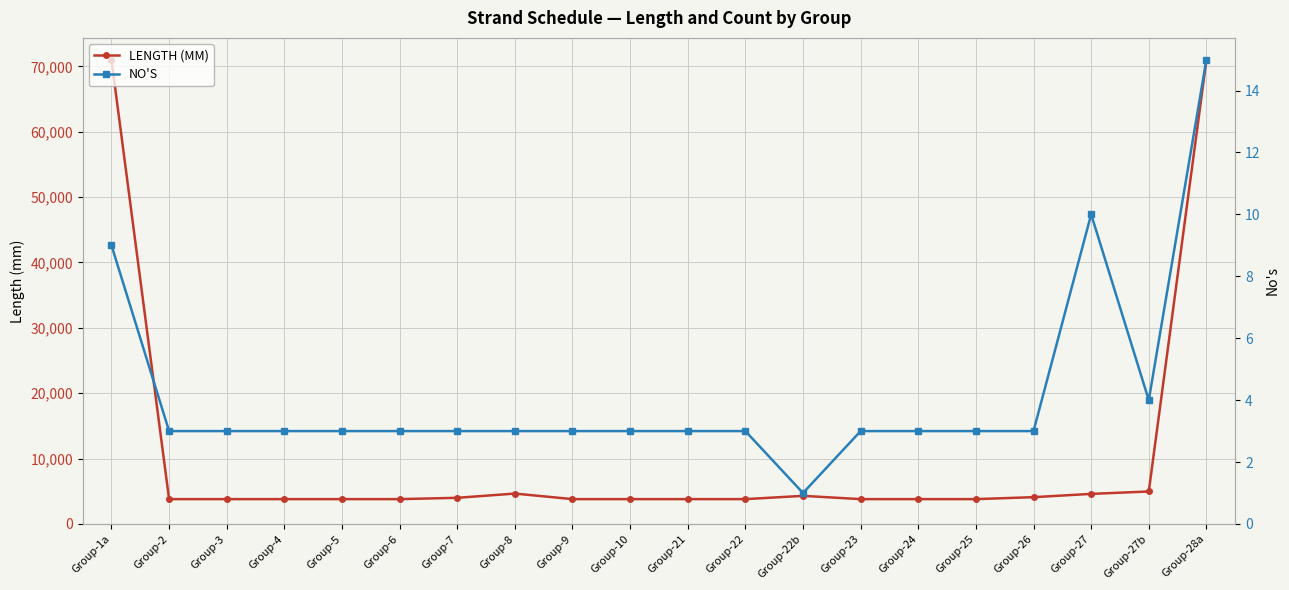

At which label does LENGTH (MM) reach its peak?

Group-1a